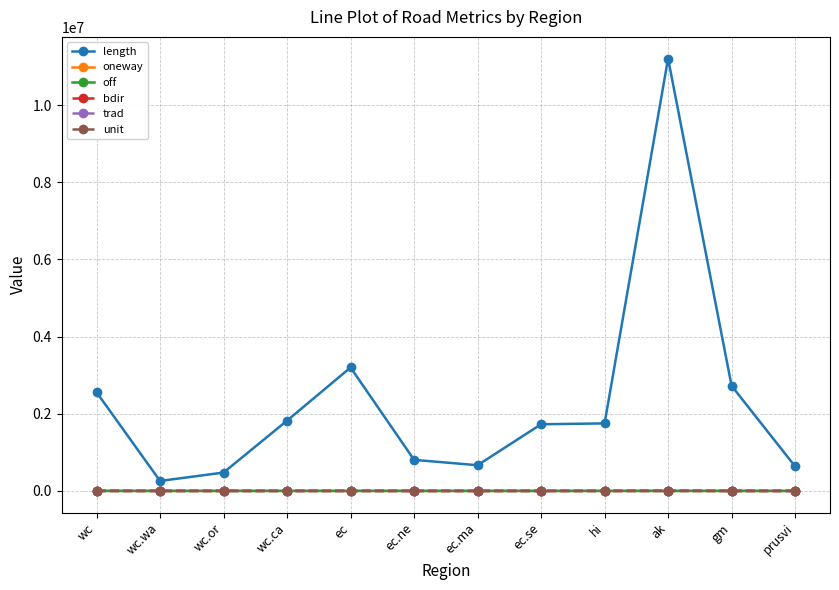

Does the chart display data point markers on the line(s)?

Yes